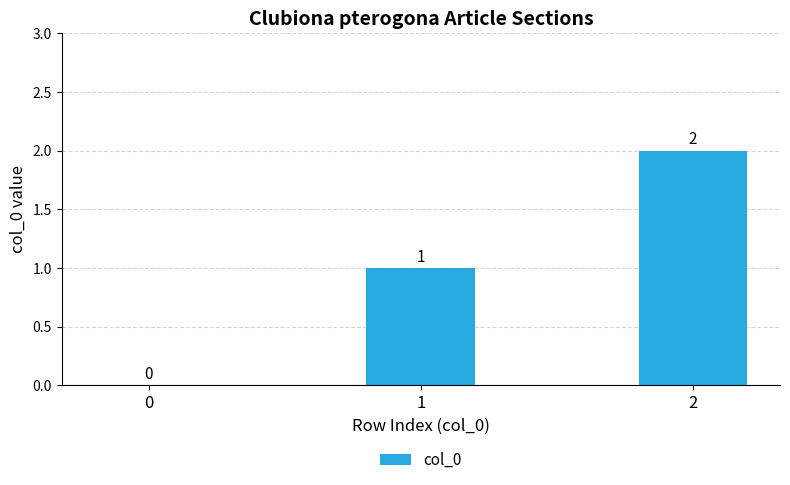

What is the sum of the values at 2 and 1?

3